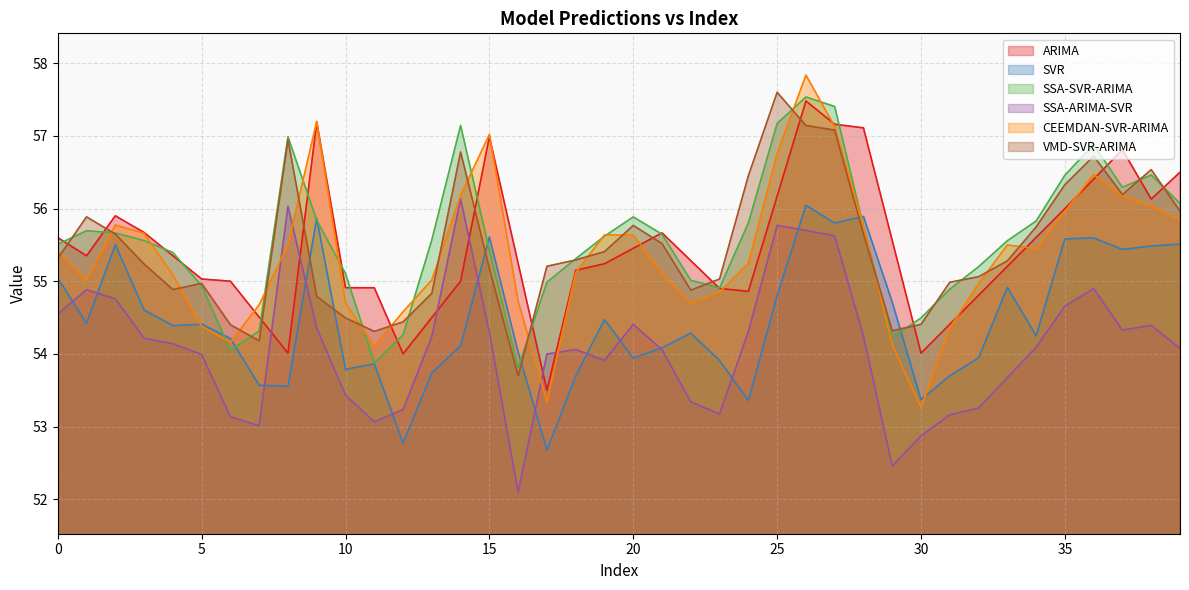

What is the total value across all series at 23?

326.8